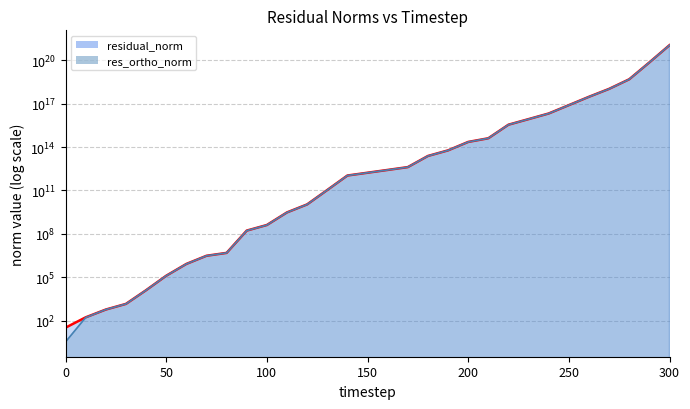

At how many categories does at least one series exceed 386567599594655186944?

1